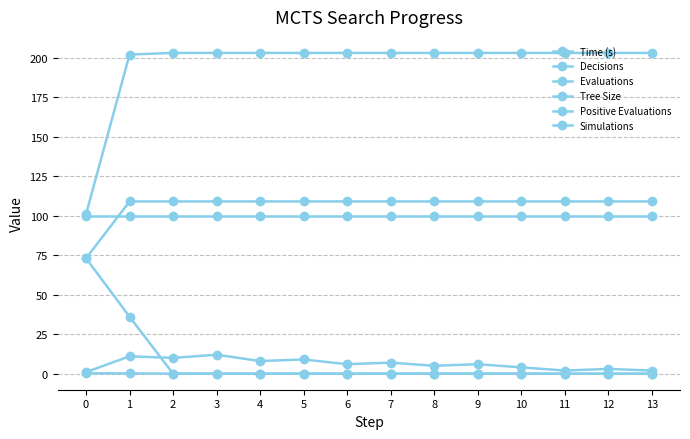

The Simulations series shows 100.0 at 2. True or false?

True